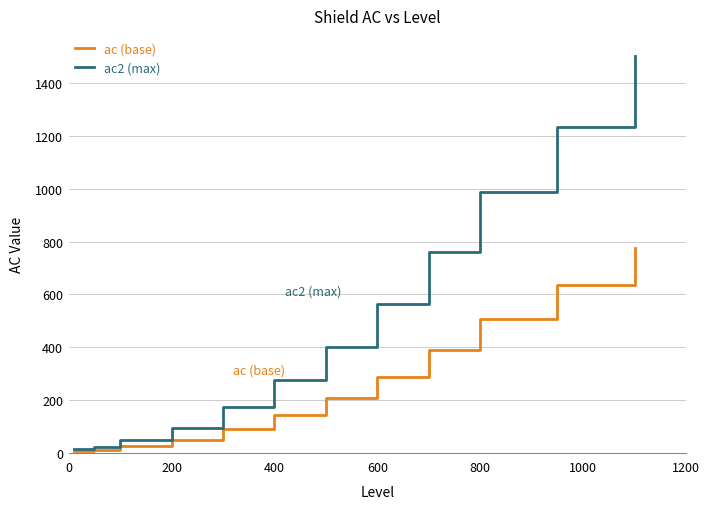

What is the difference between the second highest and second lowest values in the ac (base) series?

623